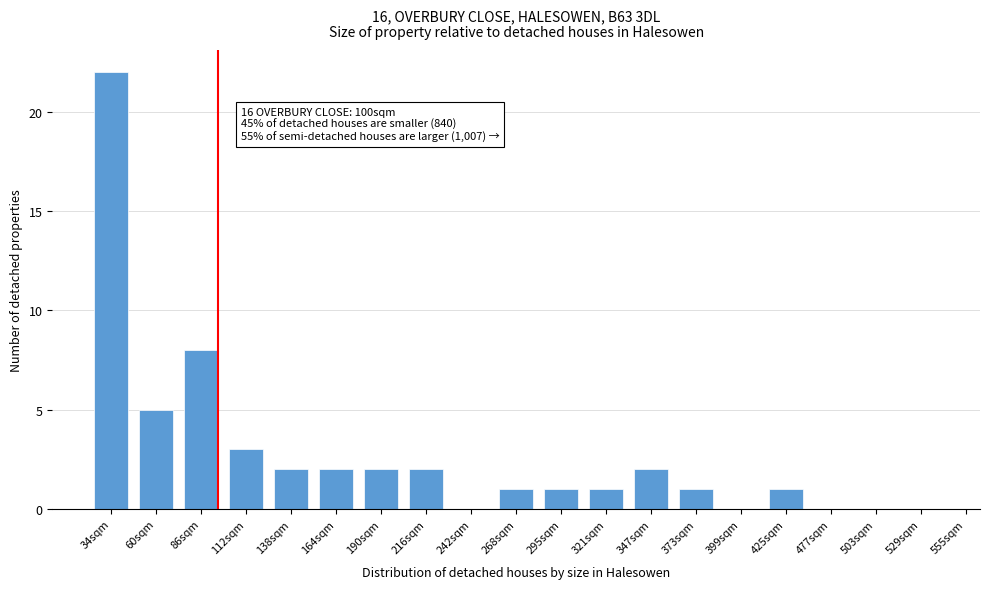

Reading left to right, transcribe all the data shown in this chart.

34sqm=22	60sqm=5	86sqm=8	112sqm=3	138sqm=2	164sqm=2	190sqm=2	216sqm=2	242sqm=0	268sqm=1	295sqm=1	321sqm=1	347sqm=2	373sqm=1	399sqm=0	425sqm=1	477sqm=0	503sqm=0	529sqm=0